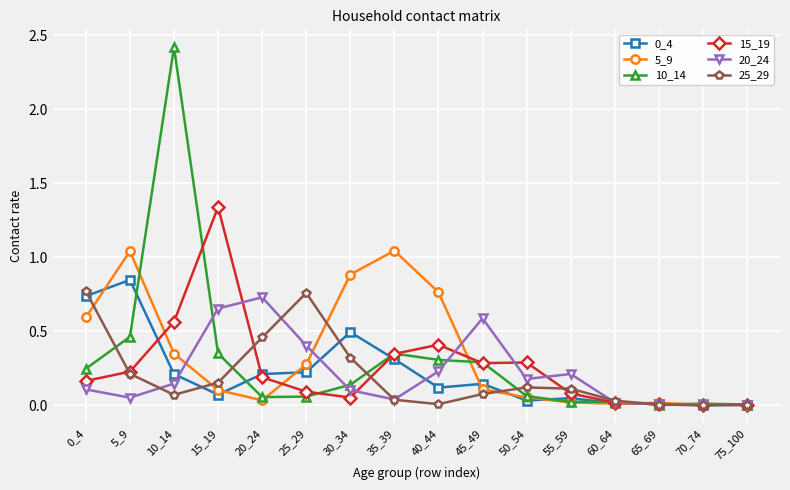

Which category has the highest value in the 0_4 series?

5_9